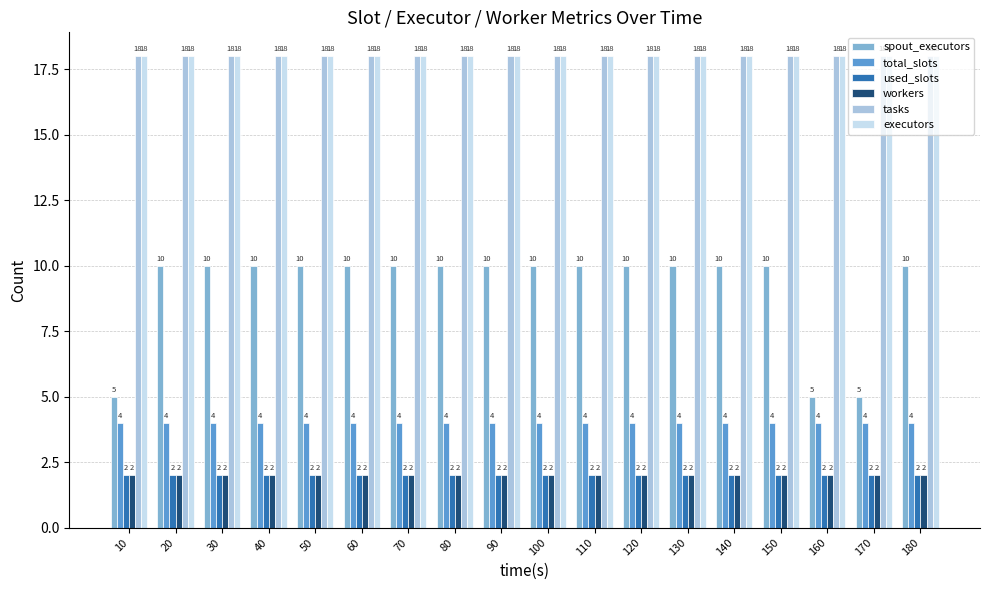

What is the maximum value for tasks?

18